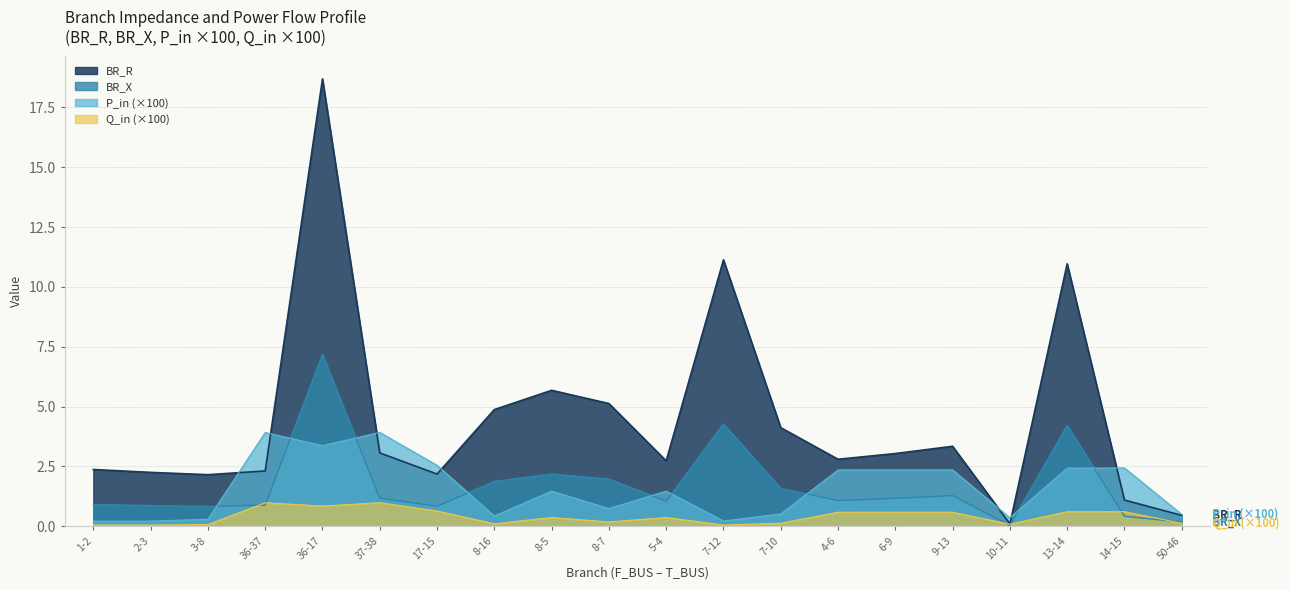

Reading left to right, what are all the values shown in this chart?

BR_R: 2.4	2.3	2.2	2.3	18.7	3.1	2.2	4.9	5.7	5.1	2.7	11.1	4.1	2.8	3.0	3.3	0.1	11.0	1.1	0.5
BR_X: 0.9	0.9	0.8	0.9	7.2	1.2	0.8	1.9	2.2	2.0	1.1	4.3	1.6	1.1	1.2	1.3	0.0	4.2	0.4	0.2
P_in: 0.2	0.2	0.3	3.9	3.4	3.9	2.5	0.4	1.5	0.7	1.5	0.2	0.5	2.4	2.4	2.4	0.4	2.4	2.4	0.5
Q_in: 0.1	0.1	0.1	1.0	0.8	1.0	0.6	0.1	0.4	0.2	0.4	0.1	0.1	0.6	0.6	0.6	0.1	0.6	0.6	0.1